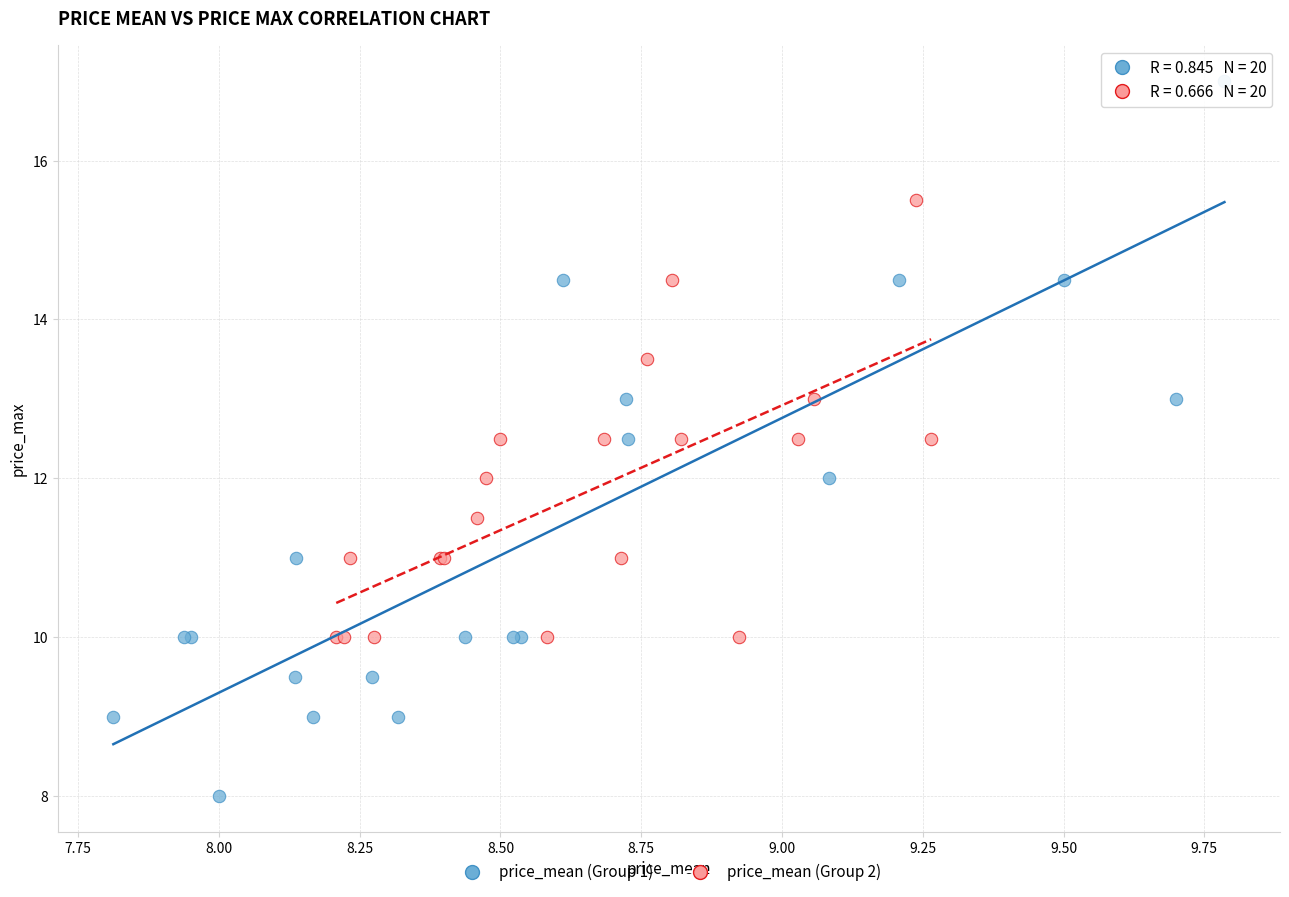

Which series has the largest Y range (max minus min)?

price_mean (Group 1)